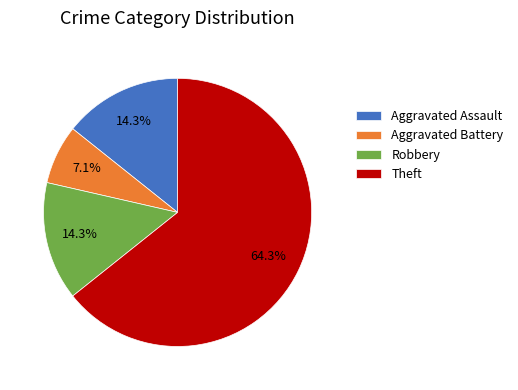

Between Theft and Aggravated Battery, which is larger?

Theft